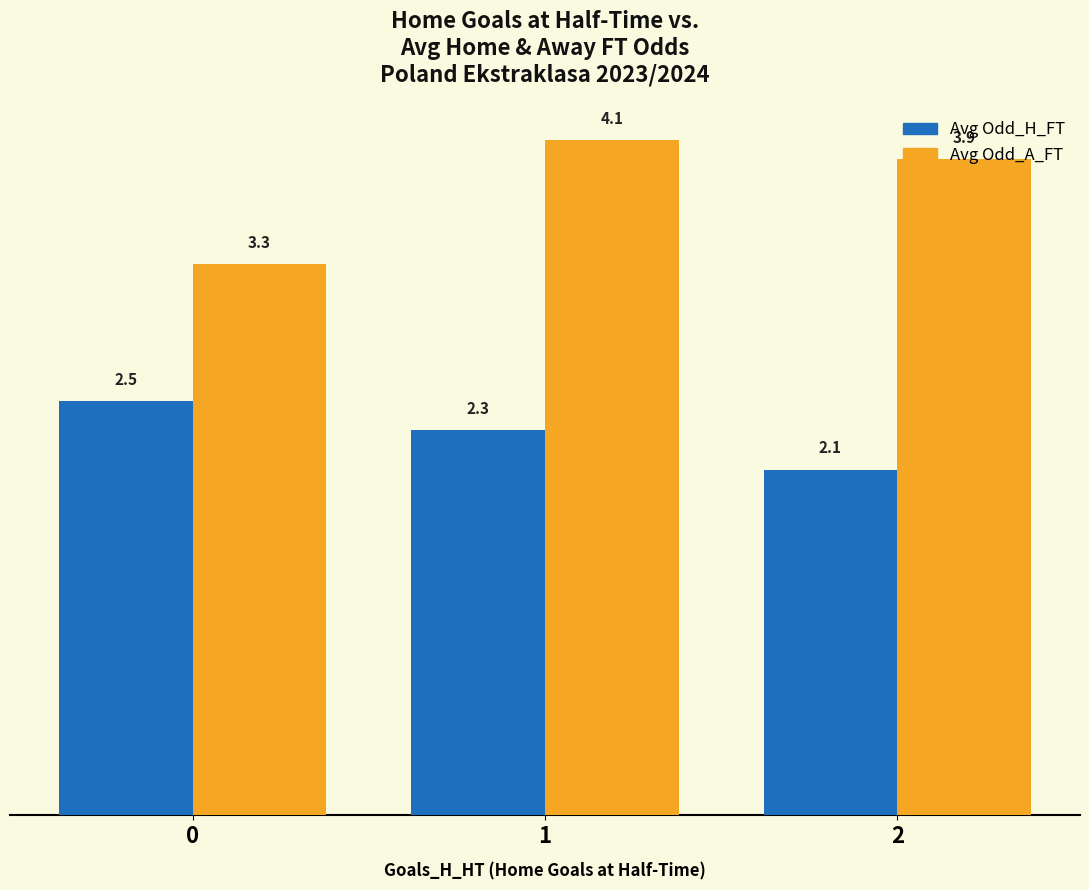

What is the average value of the Avg Odd_H_FT series?

2.3